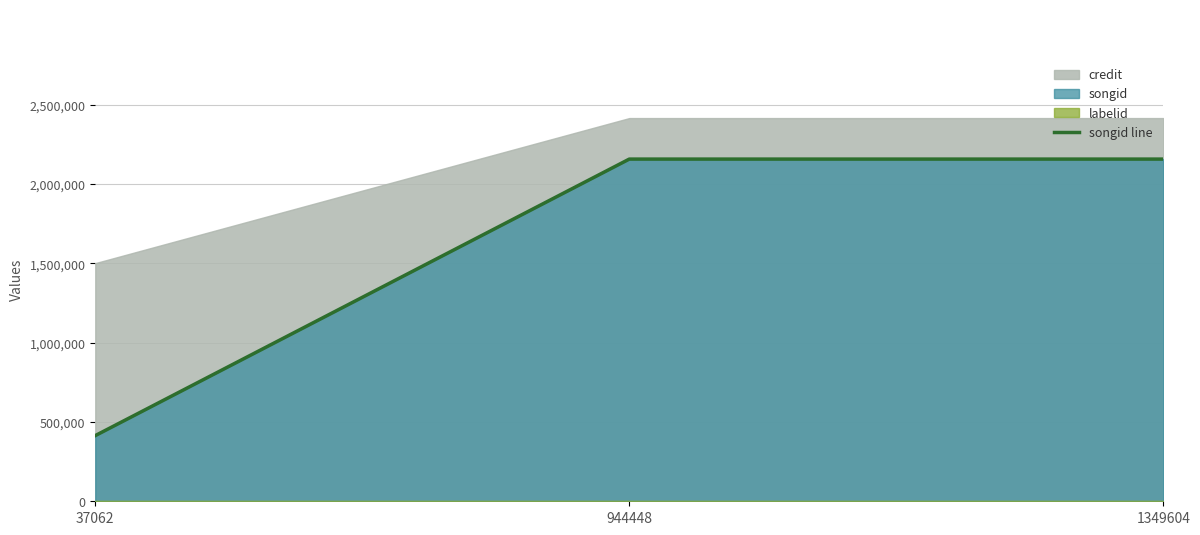

Which label corresponds to the largest value in the chart?

1349604